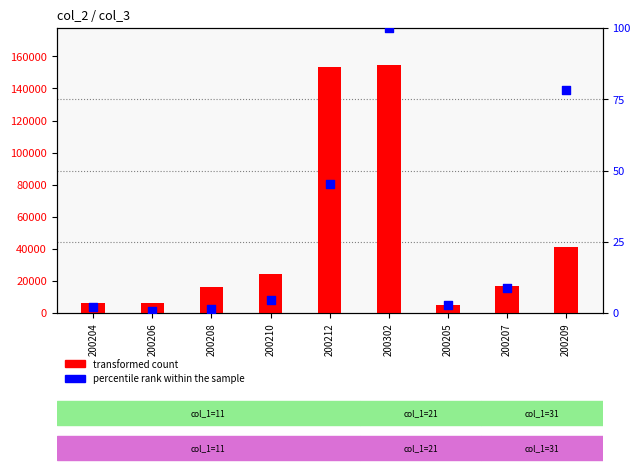

At how many categories does at least one series exceed 143167?

2